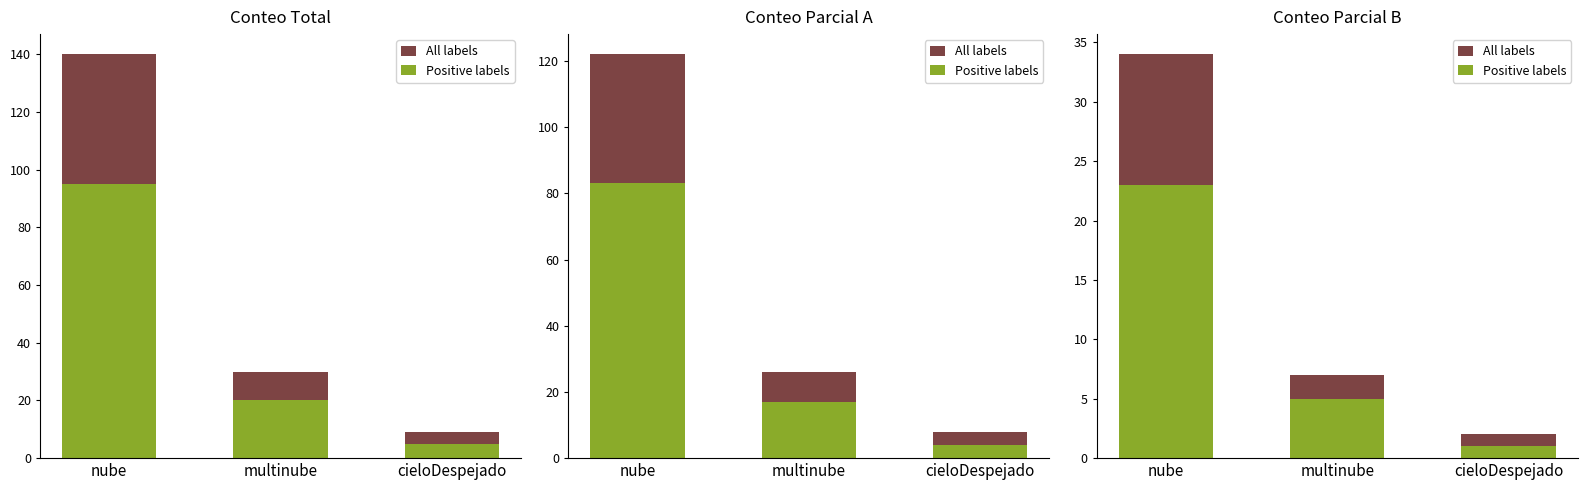

What is the minimum value for All labels?

2